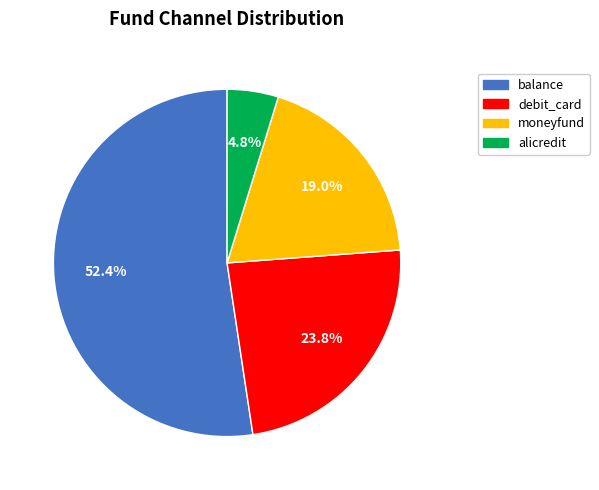

To the nearest percent, what is the difference between the largest and smallest slice percentages?

48%